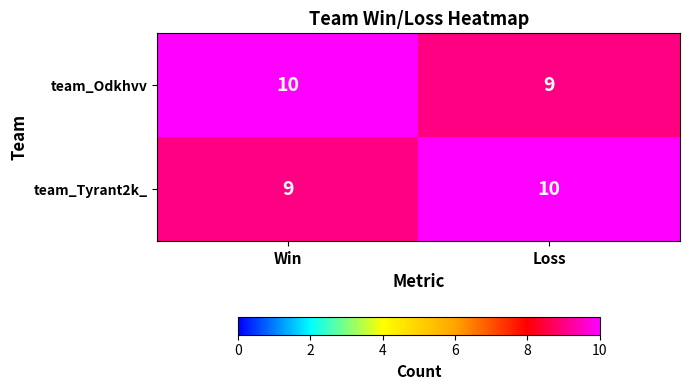

List the labels in order of team_Tyrant2k_ value, largest first.

Loss, Win